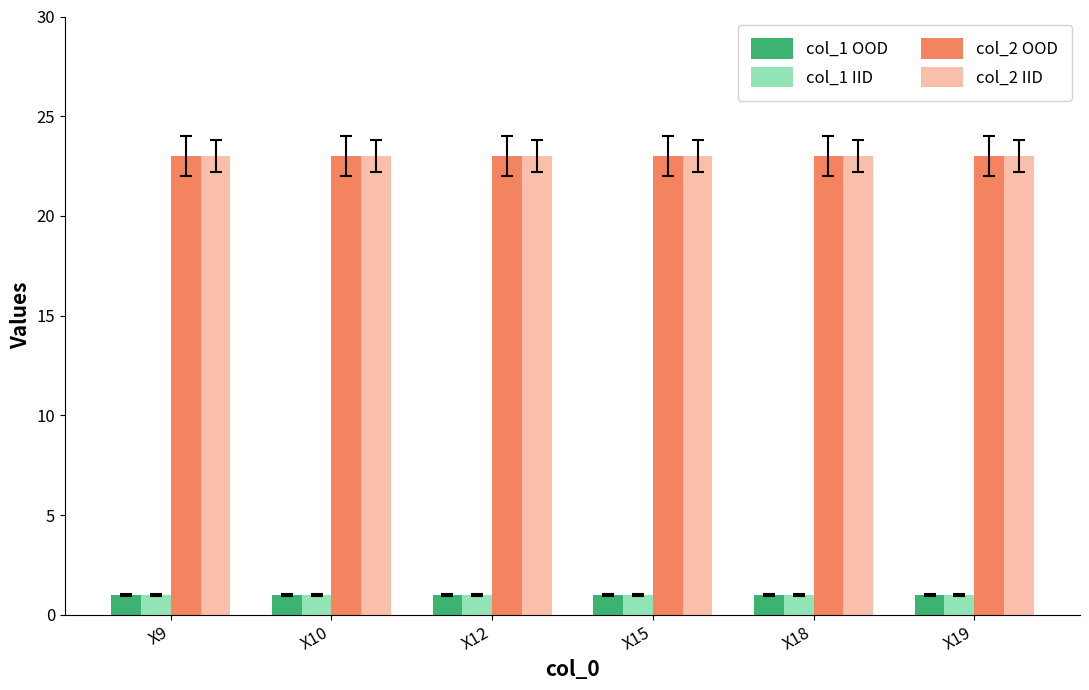

What is the average value of the col_1 IID series?

1